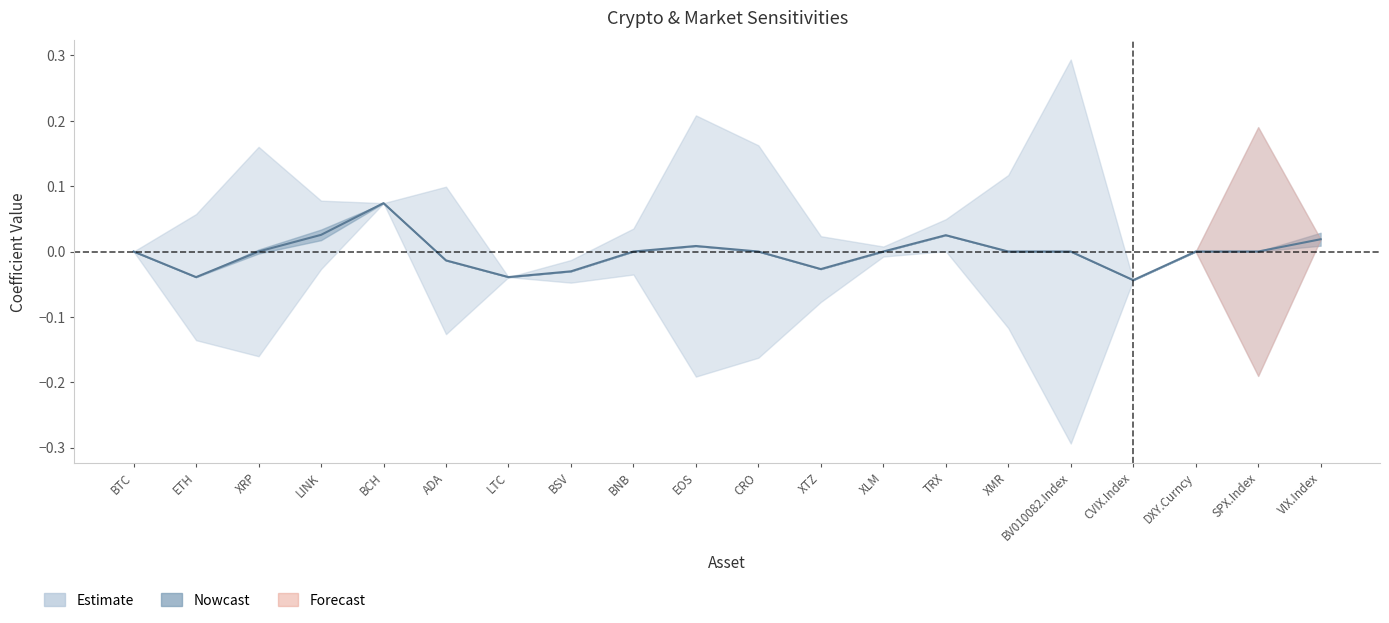

How many negative values does the DXY.Curncy series have?

6